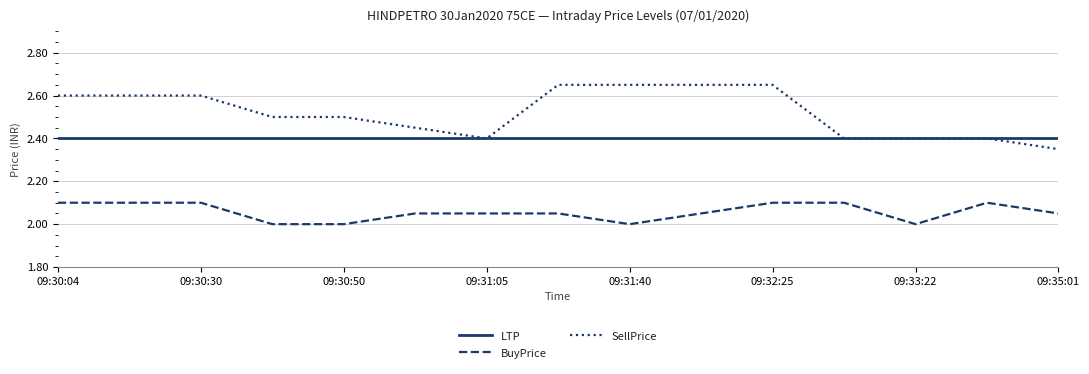

Which series has the widest spread of values?

SellPrice